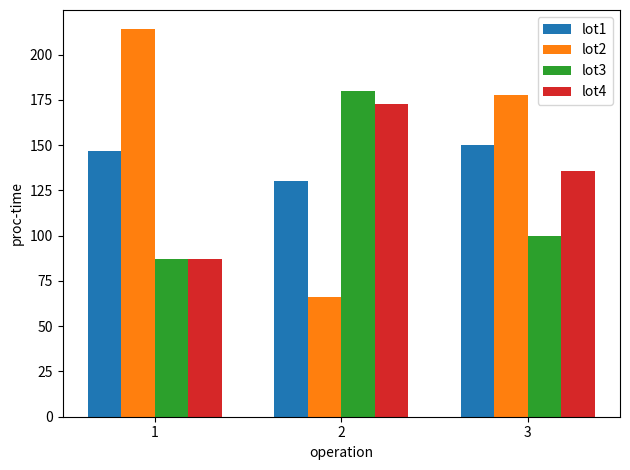

Which series has the largest range (max minus min)?

lot2